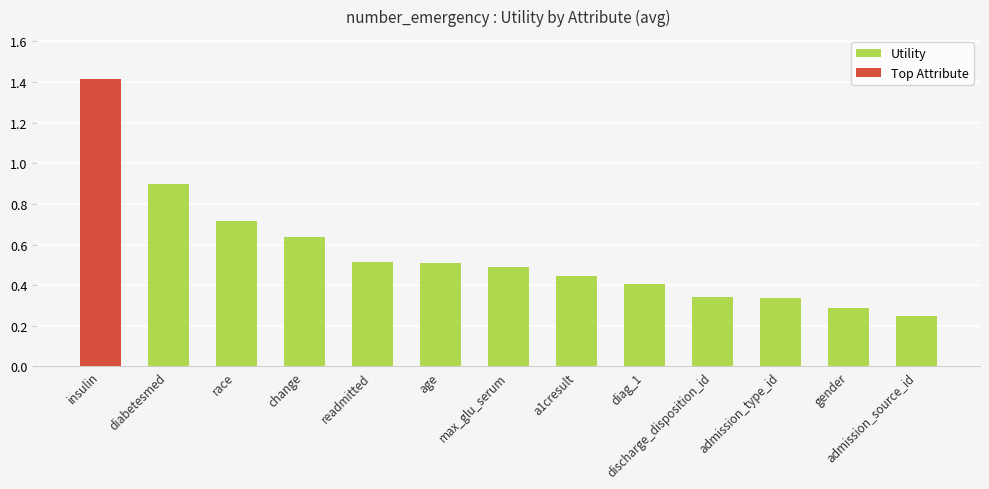

What is the label of the 4th bar from the right?

discharge_disposition_id